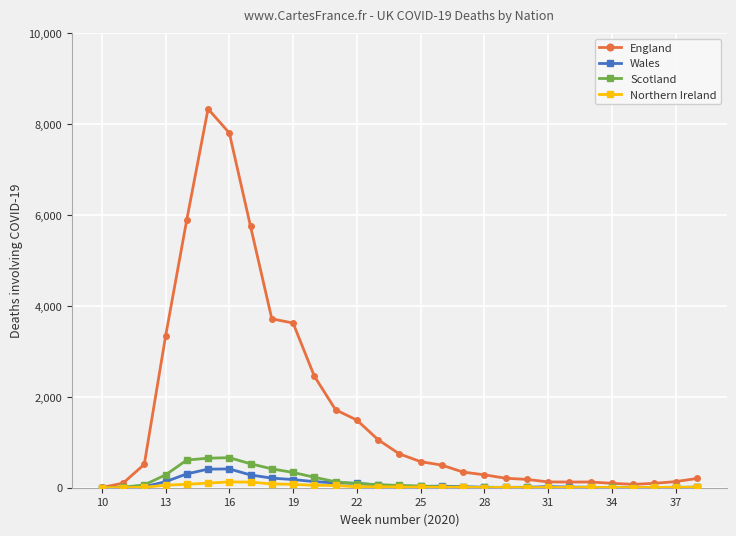

What is the difference between the maximum and minimum values in the Scotland series?

661